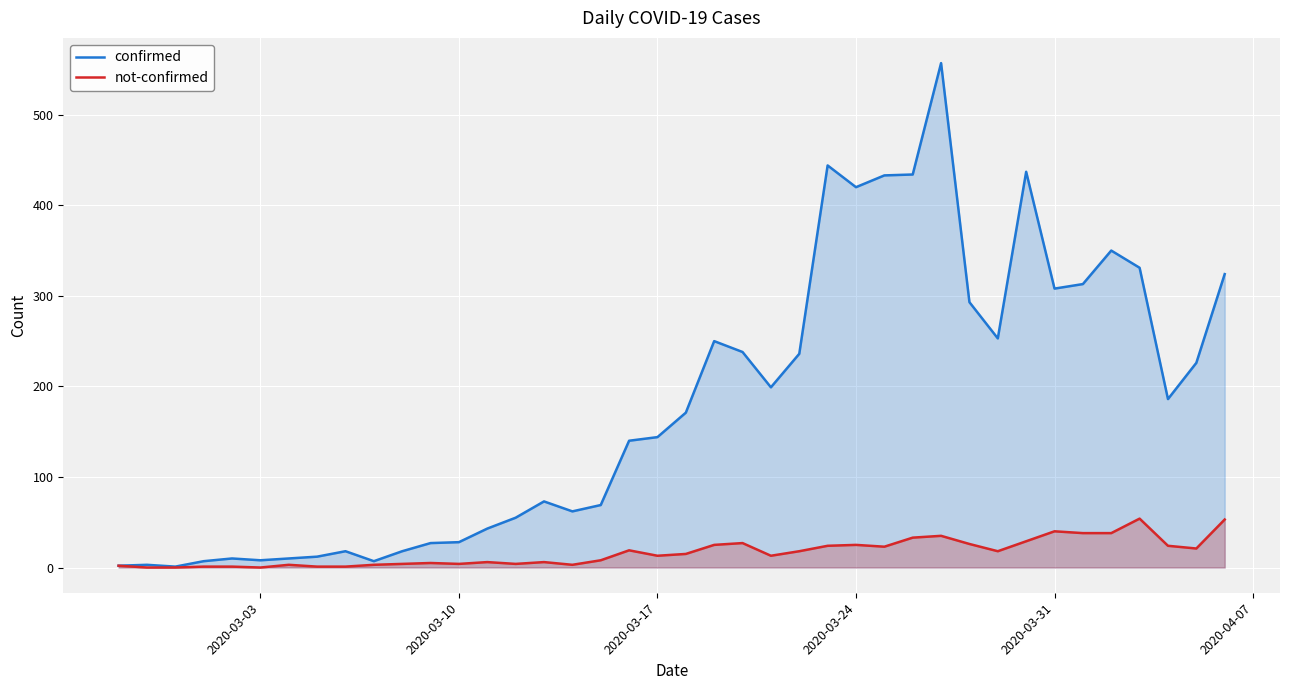

Which series has the largest range (max minus min)?

confirmed